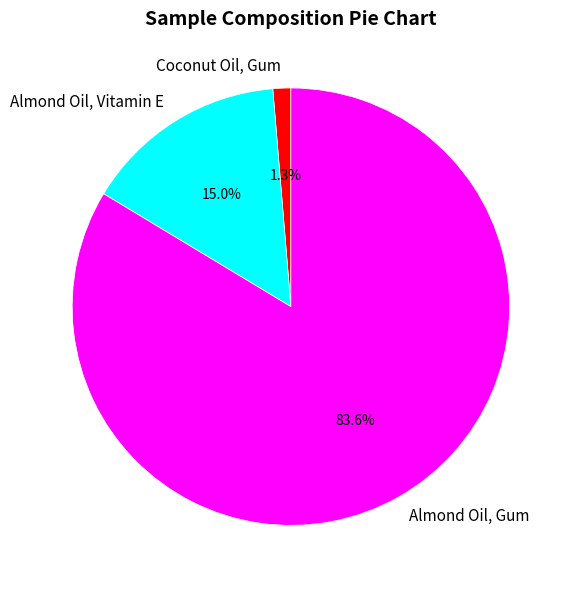

Which category accounts for the majority?

Almond Oil, Gum